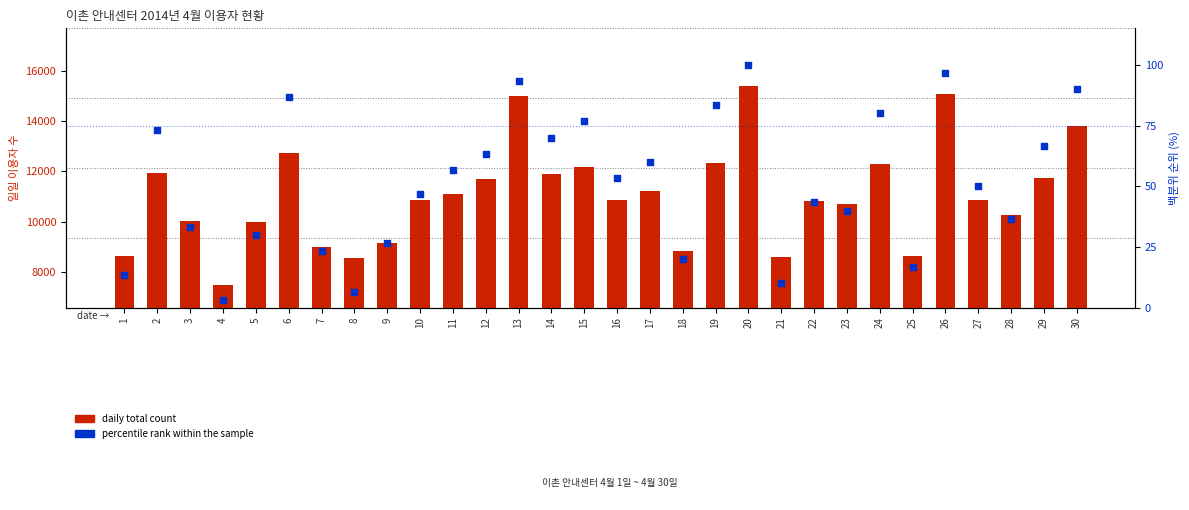

Which series has the largest total across all categories?

daily total count